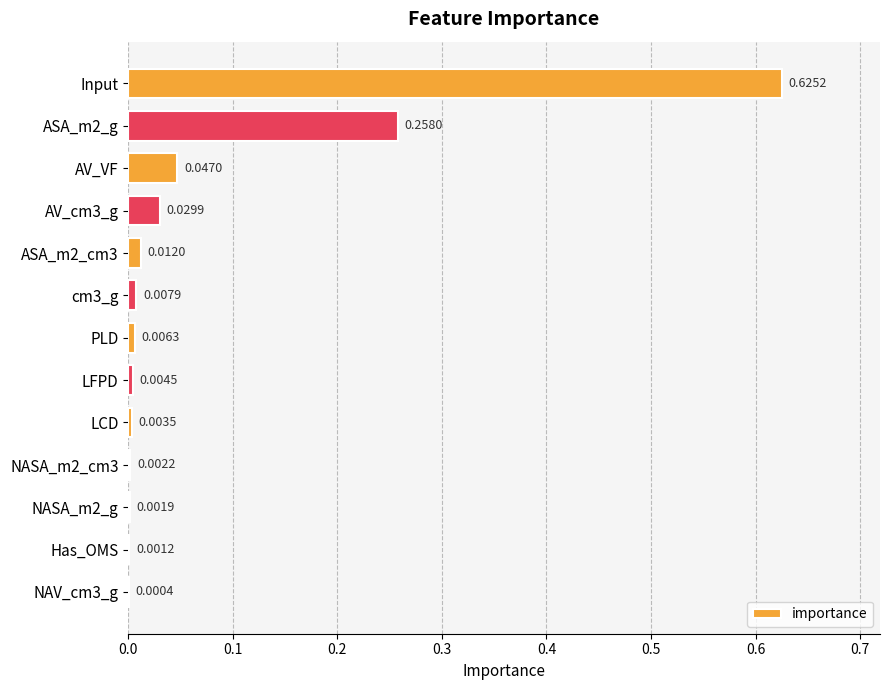

What is the sum of all values?

1.0